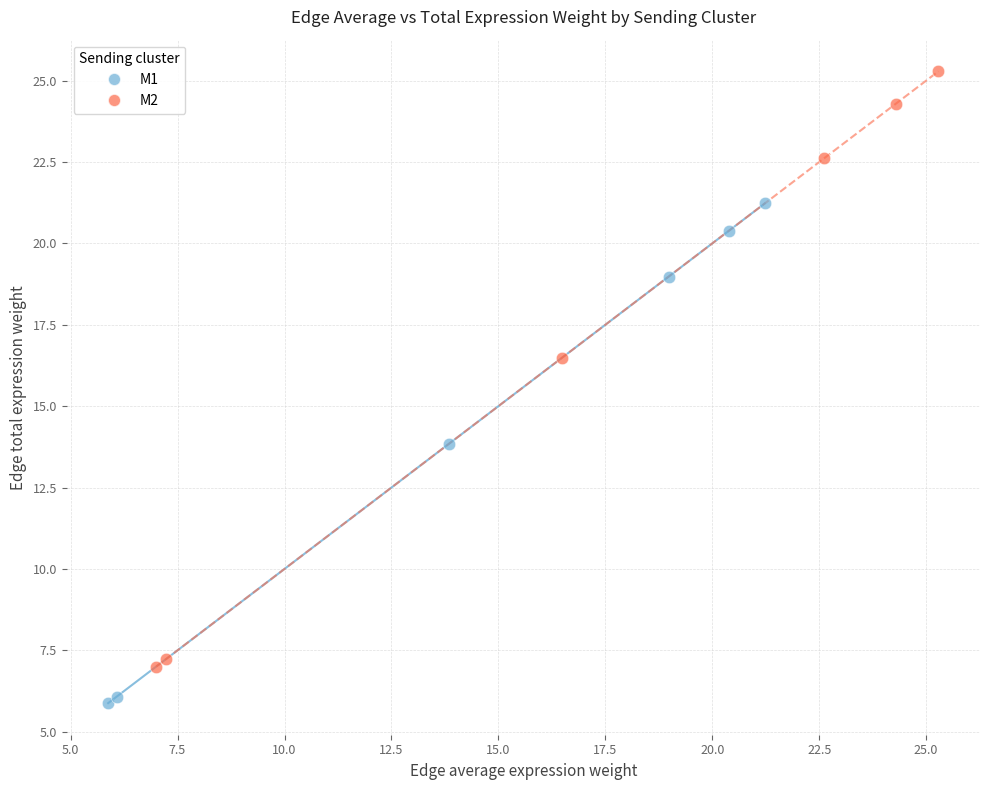

Which series has the widest spread of Y values?

M2